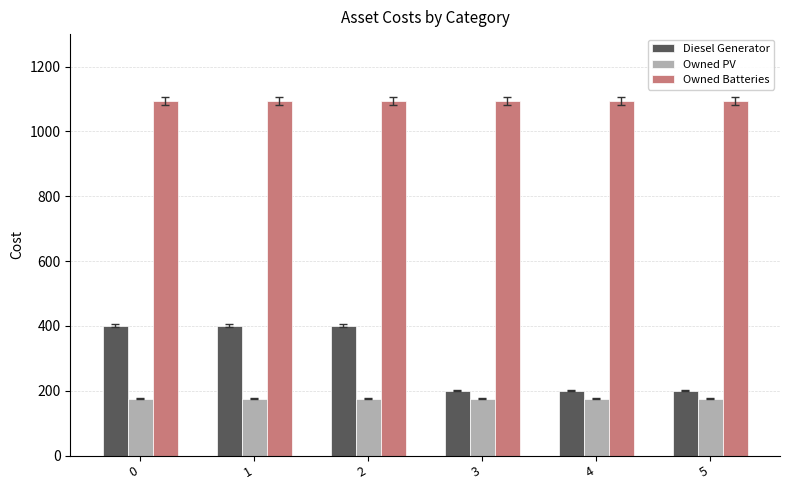

Which series has the largest range (max minus min)?

Diesel Generator